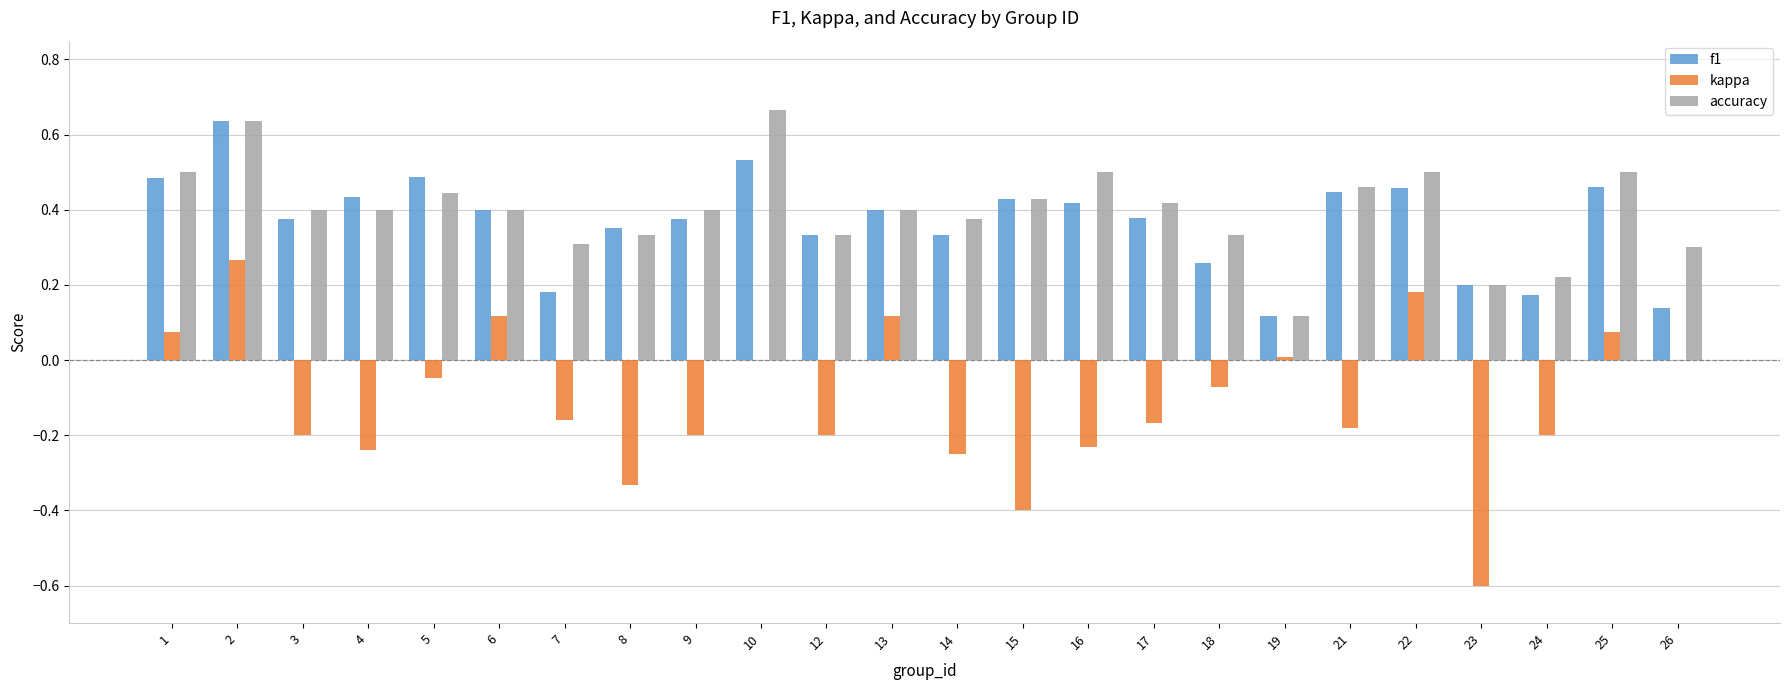

Is the value of accuracy at 10 greater than the value of f1 at 17?

Yes